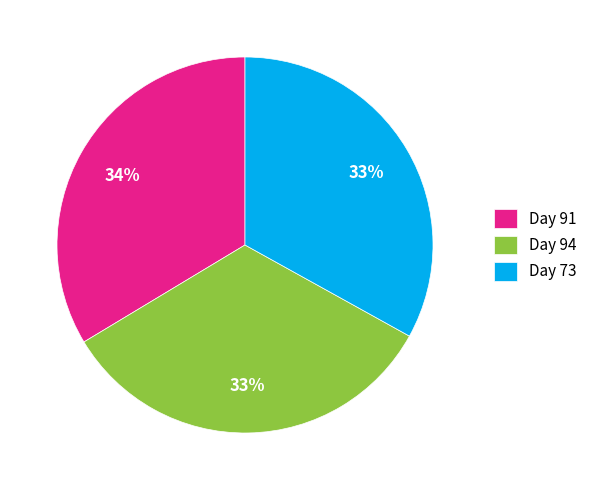

To the nearest percent, what is the difference between the largest and smallest slice percentages?

1%